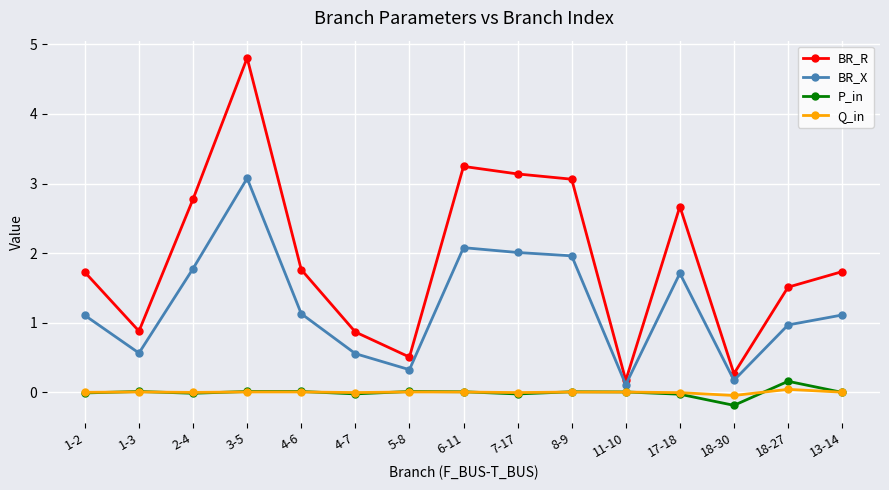

What is the total value across all series at 18-27?

2.7